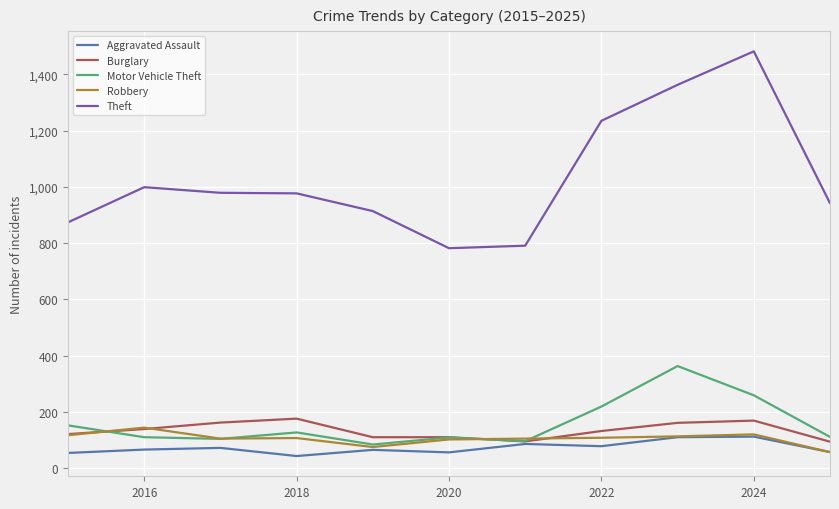

Which series has the largest total across all categories?

Theft